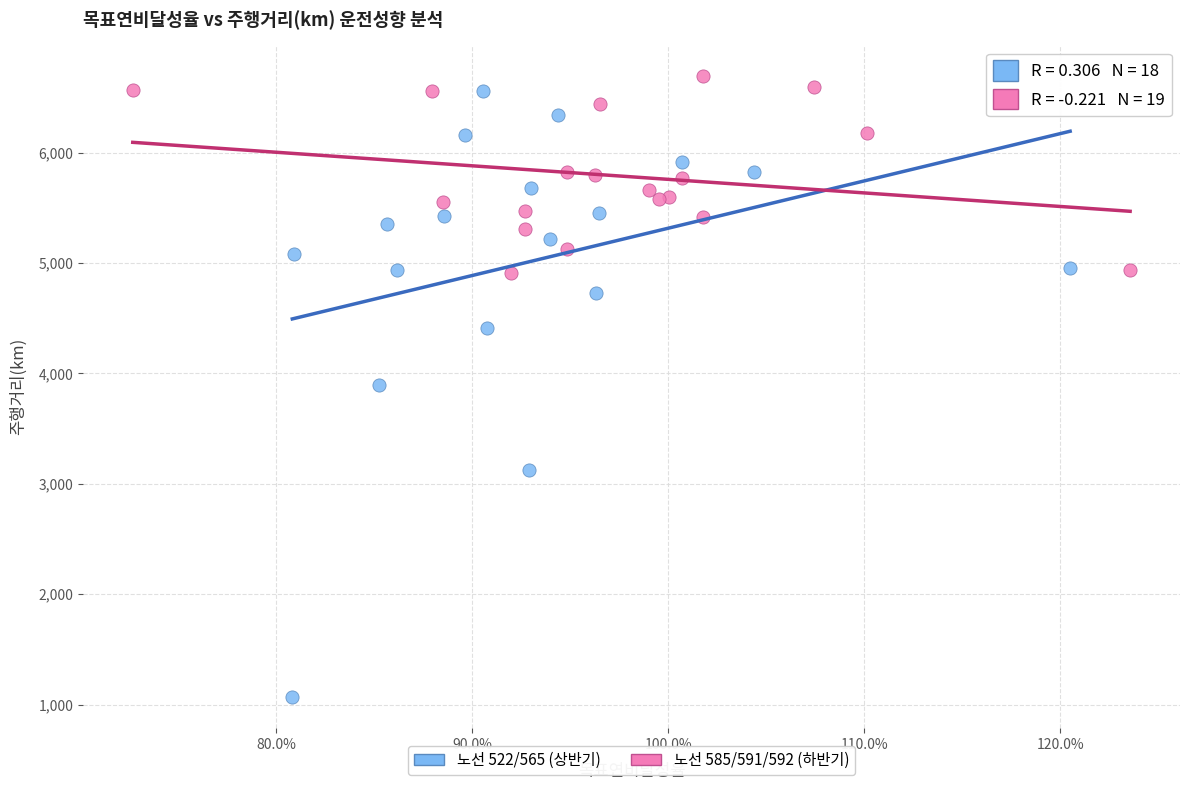

Which series has the widest spread of Y values?

노선 522/565 (상반기)